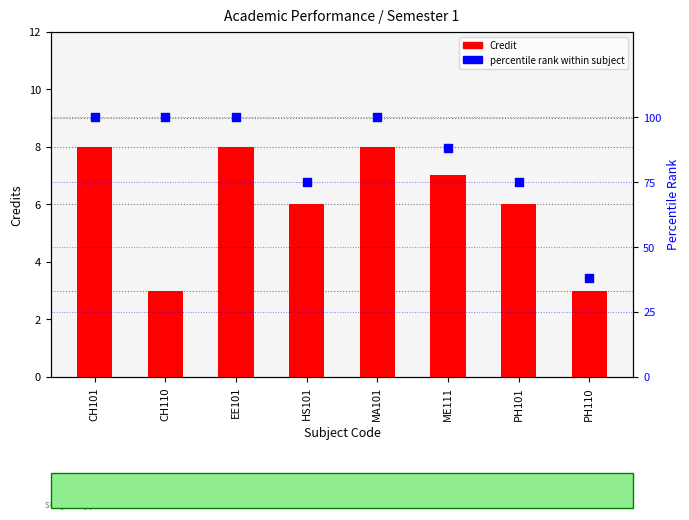

What are all the series names shown in the legend?

Credit, percentile rank within subject